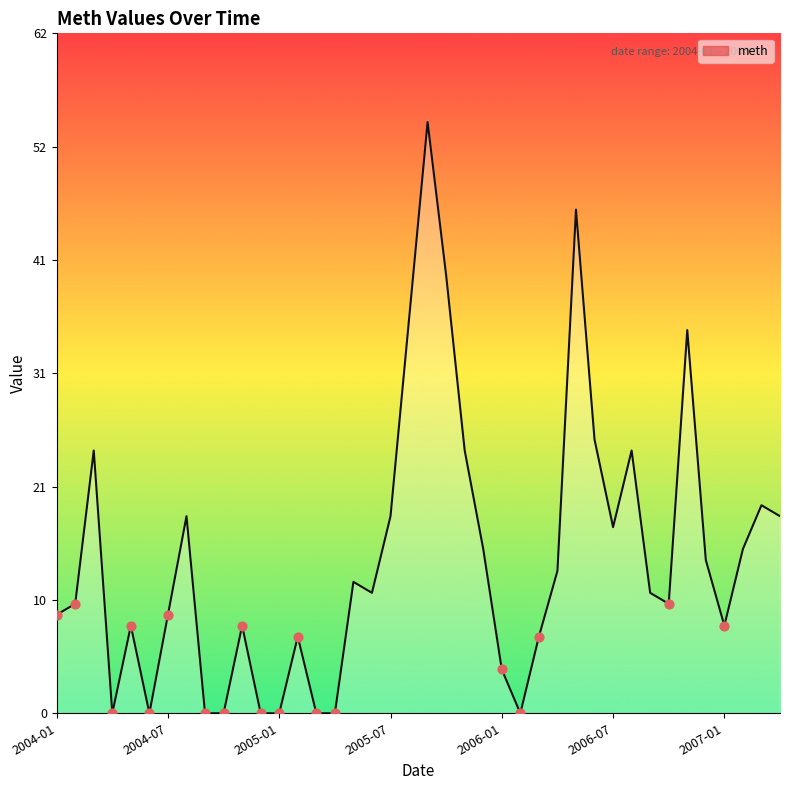

What is the difference between the maximum and minimum values?

54